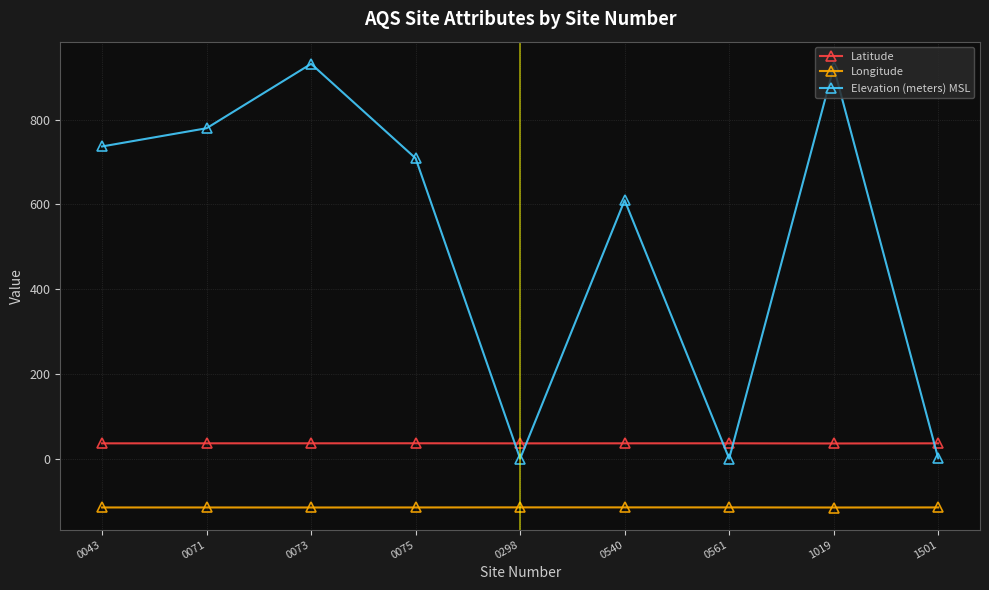

What is the minimum value for Longitude?

-115.4